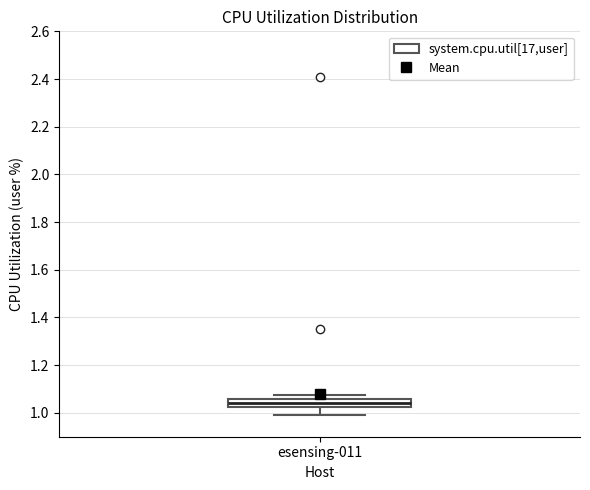

Transcribe this box plot: give where the median line is, the range the box spans, and where the two whiskers end, as read against the y-axis. The values are not printed on the chart, so give them approximately, as read against the axis.

median 1.04, box 1.02 to 1.06, whiskers 1.00 to 1.08